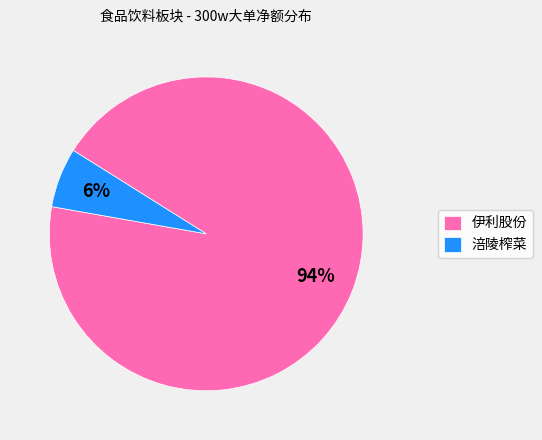

Between 涪陵榨菜 and 伊利股份, which is larger?

伊利股份